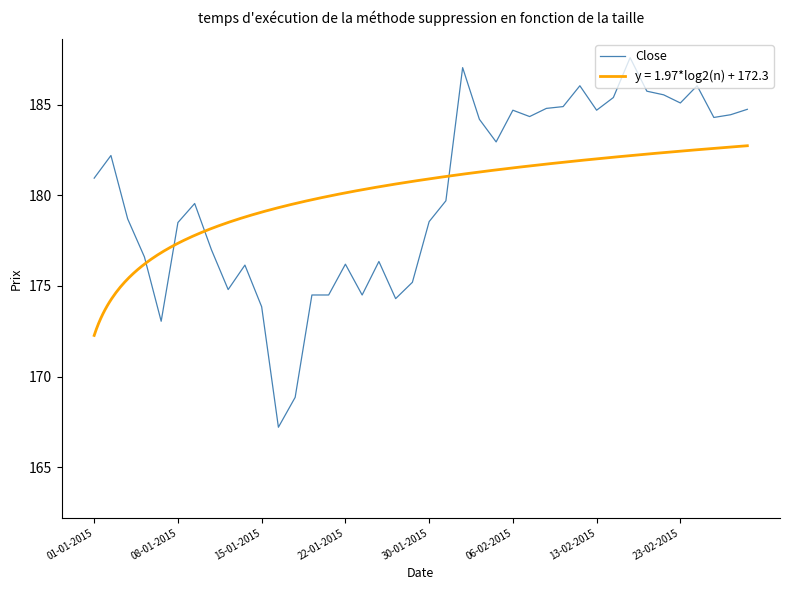

What is the minimum value for Close?

167.2